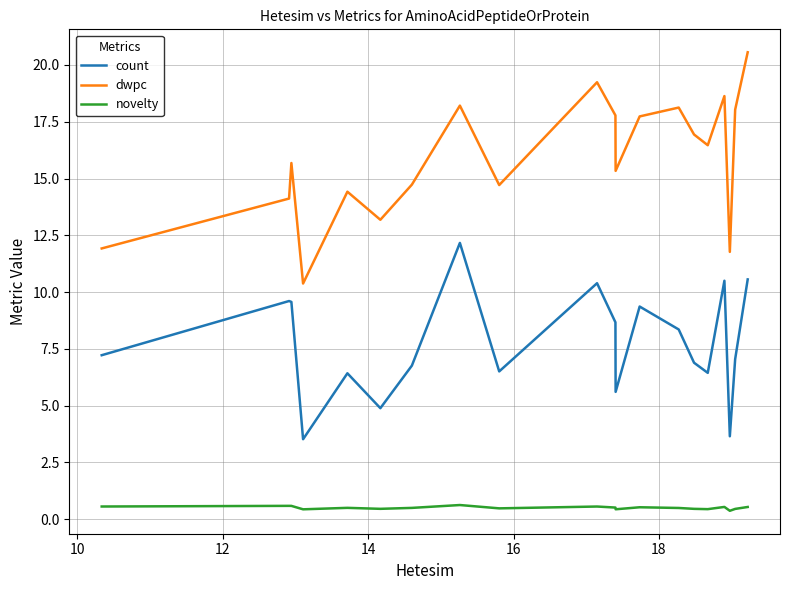

Does the chart display data point markers on the line(s)?

No